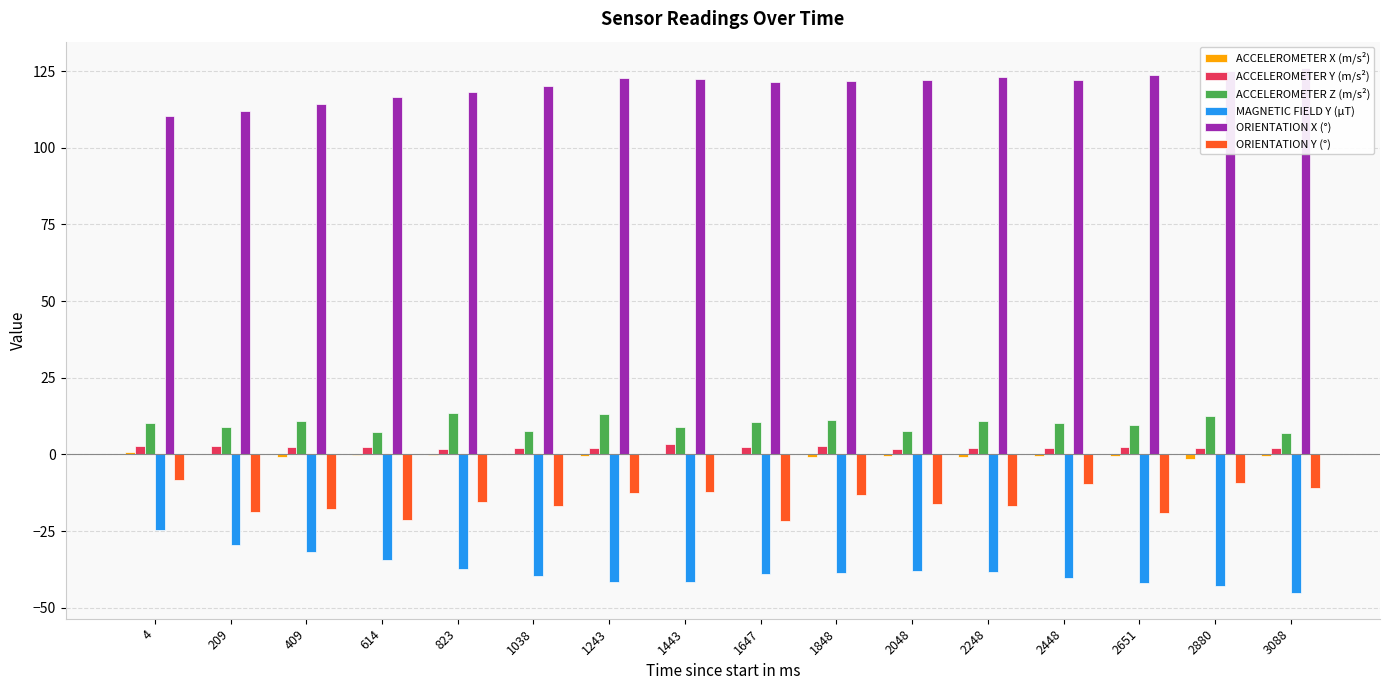

At which category is the sum across all series the highest?

4